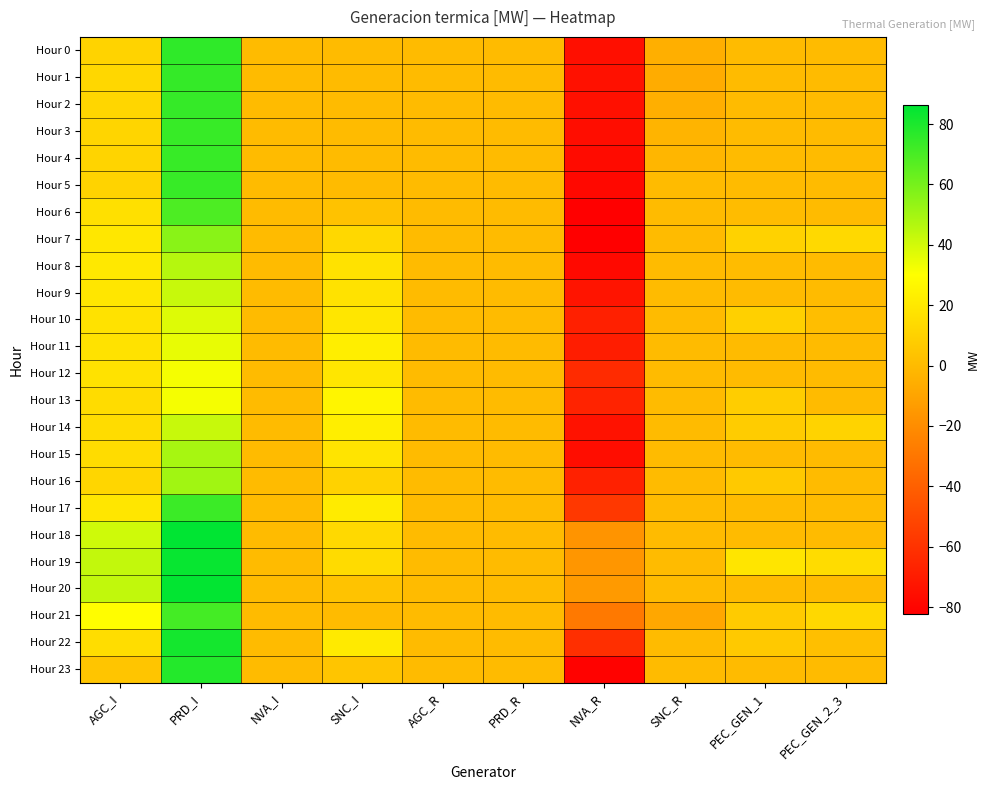

Reading left to right, list all the values displayed in this chart.

Hour 0: AGC_I=10.9	PRD_I=75.6	NVA_I=0.0	SNC_I=0.0	AGC_R=0.0	PRD_R=0.0	NVA_R=-75.3	SNC_R=-4.8	PEC_GEN_1=0.0	PEC_GEN_2_3=0.0
Hour 1: AGC_I=12.5	PRD_I=74.4	NVA_I=0.0	SNC_I=0.0	AGC_R=0.0	PRD_R=0.0	NVA_R=-74.4	SNC_R=-6.1	PEC_GEN_1=0.0	PEC_GEN_2_3=0.0
Hour 2: AGC_I=12.3	PRD_I=74.2	NVA_I=0.0	SNC_I=0.0	AGC_R=0.0	PRD_R=0.0	NVA_R=-75.0	SNC_R=-5.1	PEC_GEN_1=0.0	PEC_GEN_2_3=0.0
Hour 3: AGC_I=11.8	PRD_I=73.8	NVA_I=0.0	SNC_I=0.0	AGC_R=0.0	PRD_R=0.0	NVA_R=-76.3	SNC_R=-2.8	PEC_GEN_1=0.0	PEC_GEN_2_3=0.0
Hour 4: AGC_I=11.2	PRD_I=73.9	NVA_I=0.0	SNC_I=0.0	AGC_R=0.0	PRD_R=0.0	NVA_R=-76.9	SNC_R=-1.8	PEC_GEN_1=0.0	PEC_GEN_2_3=0.0
Hour 5: AGC_I=10.6	PRD_I=74.0	NVA_I=0.0	SNC_I=0.2	AGC_R=0.0	PRD_R=0.0	NVA_R=-78.3	SNC_R=0.0	PEC_GEN_1=0.0	PEC_GEN_2_3=0.0
Hour 6: AGC_I=16.6	PRD_I=68.9	NVA_I=0.0	SNC_I=3.4	AGC_R=0.0	PRD_R=0.0	NVA_R=-82.4	SNC_R=0.0	PEC_GEN_1=0.6	PEC_GEN_2_3=0.0
Hour 7: AGC_I=19.5	PRD_I=55.9	NVA_I=0.0	SNC_I=13.0	AGC_R=0.0	PRD_R=0.0	NVA_R=-82.0	SNC_R=0.0	PEC_GEN_1=10.3	PEC_GEN_2_3=13.4
Hour 8: AGC_I=20.2	PRD_I=46.2	NVA_I=0.0	SNC_I=17.4	AGC_R=0.0	PRD_R=0.0	NVA_R=-77.9	SNC_R=0.0	PEC_GEN_1=0.7	PEC_GEN_2_3=0.0
Hour 9: AGC_I=19.2	PRD_I=42.2	NVA_I=0.0	SNC_I=17.5	AGC_R=0.0	PRD_R=0.0	NVA_R=-73.1	SNC_R=0.0	PEC_GEN_1=0.0	PEC_GEN_2_3=0.0
Hour 10: AGC_I=17.5	PRD_I=37.3	NVA_I=0.0	SNC_I=19.1	AGC_R=0.0	PRD_R=0.0	NVA_R=-68.2	SNC_R=0.0	PEC_GEN_1=9.3	PEC_GEN_2_3=1.6
Hour 11: AGC_I=17.2	PRD_I=35.1	NVA_I=0.0	SNC_I=22.7	AGC_R=0.0	PRD_R=0.0	NVA_R=-69.5	SNC_R=0.0	PEC_GEN_1=0.0	PEC_GEN_2_3=0.0
Hour 12: AGC_I=17.5	PRD_I=31.9	NVA_I=0.0	SNC_I=19.3	AGC_R=0.0	PRD_R=0.0	NVA_R=-63.1	SNC_R=0.0	PEC_GEN_1=0.0	PEC_GEN_2_3=0.0
Hour 13: AGC_I=14.5	PRD_I=32.1	NVA_I=0.0	SNC_I=25.8	AGC_R=0.0	PRD_R=0.0	NVA_R=-66.9	SNC_R=0.0	PEC_GEN_1=7.9	PEC_GEN_2_3=0.0
Hour 14: AGC_I=14.5	PRD_I=42.2	NVA_I=0.0	SNC_I=22.9	AGC_R=0.0	PRD_R=0.0	NVA_R=-74.0	SNC_R=0.0	PEC_GEN_1=7.8	PEC_GEN_2_3=10.5
Hour 15: AGC_I=14.9	PRD_I=49.1	NVA_I=0.0	SNC_I=18.3	AGC_R=0.0	PRD_R=0.0	NVA_R=-76.5	SNC_R=0.0	PEC_GEN_1=0.0	PEC_GEN_2_3=0.0
Hour 16: AGC_I=12.4	PRD_I=50.6	NVA_I=0.0	SNC_I=10.4	AGC_R=0.0	PRD_R=0.0	NVA_R=-67.2	SNC_R=0.0	PEC_GEN_1=6.4	PEC_GEN_2_3=0.0
Hour 17: AGC_I=19.2	PRD_I=72.8	NVA_I=0.0	SNC_I=21.6	AGC_R=0.0	PRD_R=0.0	NVA_R=-57.4	SNC_R=0.0	PEC_GEN_1=0.0	PEC_GEN_2_3=0.0
Hour 18: AGC_I=40.7	PRD_I=86.2	NVA_I=0.0	SNC_I=13.2	AGC_R=0.0	PRD_R=0.0	NVA_R=-16.7	SNC_R=0.0	PEC_GEN_1=0.0	PEC_GEN_2_3=0.0
Hour 19: AGC_I=43.4	PRD_I=84.4	NVA_I=0.0	SNC_I=14.1	AGC_R=0.0	PRD_R=0.0	NVA_R=-16.2	SNC_R=0.0	PEC_GEN_1=18.4	PEC_GEN_2_3=14.7
Hour 20: AGC_I=43.5	PRD_I=85.5	NVA_I=0.0	SNC_I=3.7	AGC_R=0.0	PRD_R=0.0	NVA_R=-14.1	SNC_R=0.0	PEC_GEN_1=0.0	PEC_GEN_2_3=0.0
Hour 21: AGC_I=29.1	PRD_I=70.9	NVA_I=0.0	SNC_I=0.0	AGC_R=0.0	PRD_R=0.0	NVA_R=-28.8	SNC_R=-8.6	PEC_GEN_1=7.3	PEC_GEN_2_3=13.0
Hour 22: AGC_I=15.3	PRD_I=81.4	NVA_I=0.0	SNC_I=20.7	AGC_R=0.0	PRD_R=0.0	NVA_R=-61.2	SNC_R=0.0	PEC_GEN_1=6.3	PEC_GEN_2_3=2.0
Hour 23: AGC_I=4.7	PRD_I=78.2	NVA_I=0.0	SNC_I=4.7	AGC_R=0.0	PRD_R=0.0	NVA_R=-81.2	SNC_R=0.0	PEC_GEN_1=0.0	PEC_GEN_2_3=0.0